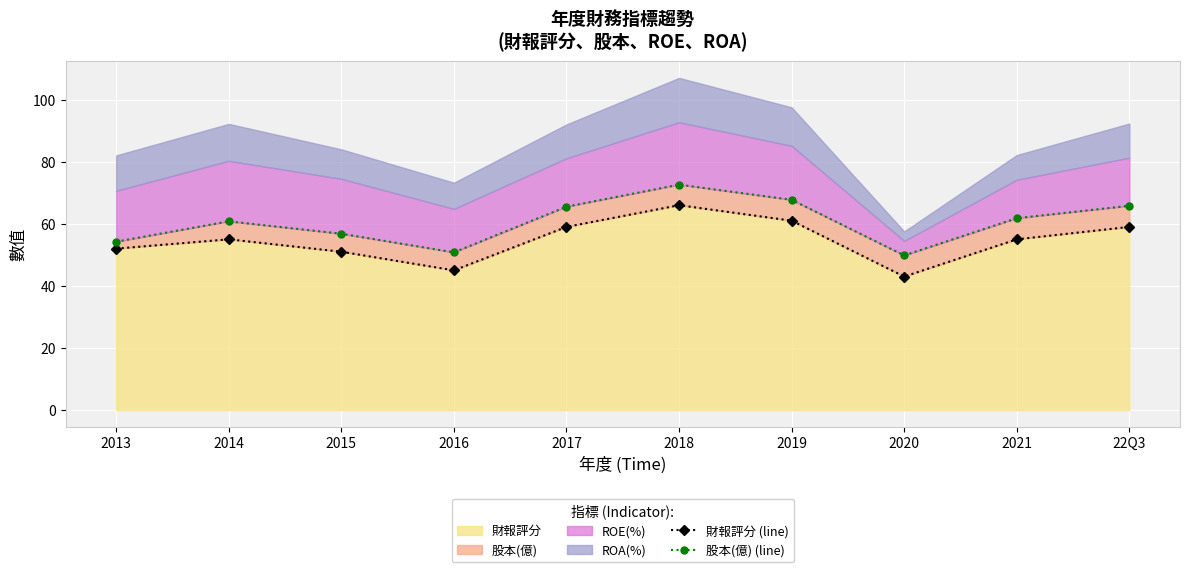

True or false: 股本(億) (line) and 財報評分 (line) intersect in this chart.

False